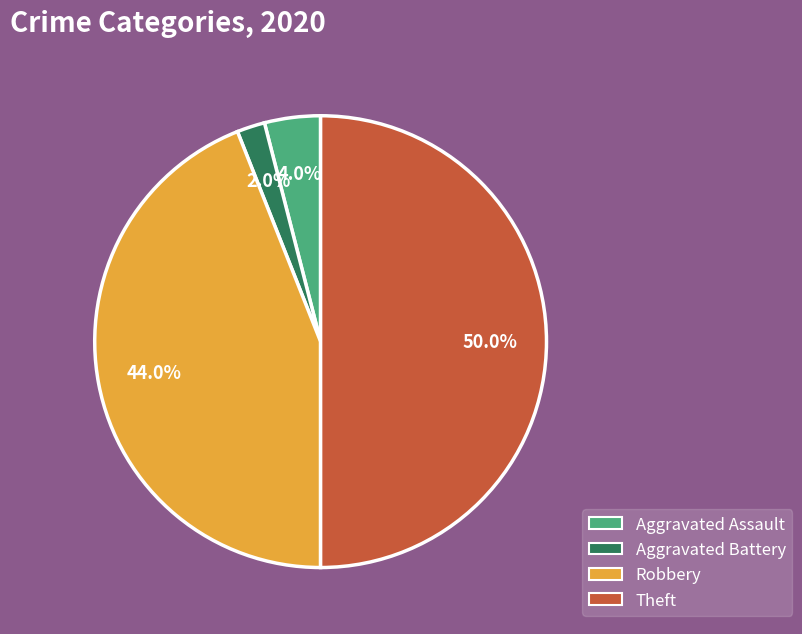

To the nearest percent, what is the average slice percentage?

25%